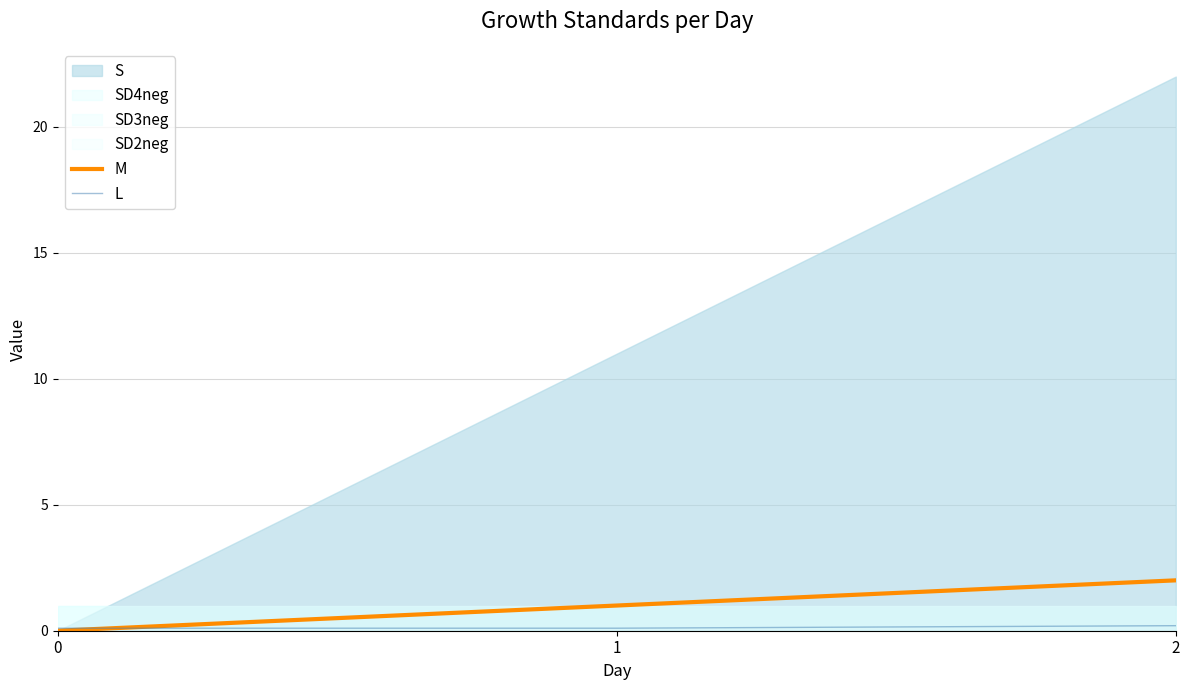

What is the average value of the M series?

1.0